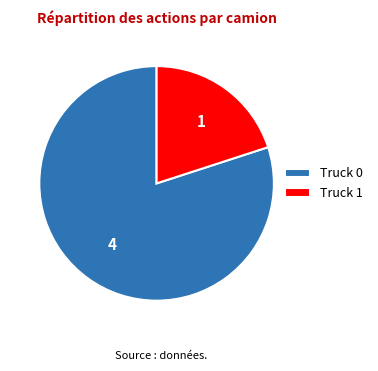

Which slice is the smallest?

Truck 1